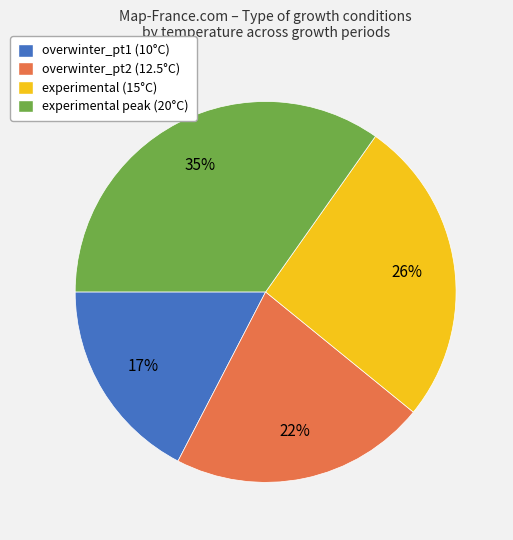

Rank the categories by value from highest to lowest.

experimental peak (20°C), experimental (15°C), overwinter_pt2 (12.5°C), overwinter_pt1 (10°C)